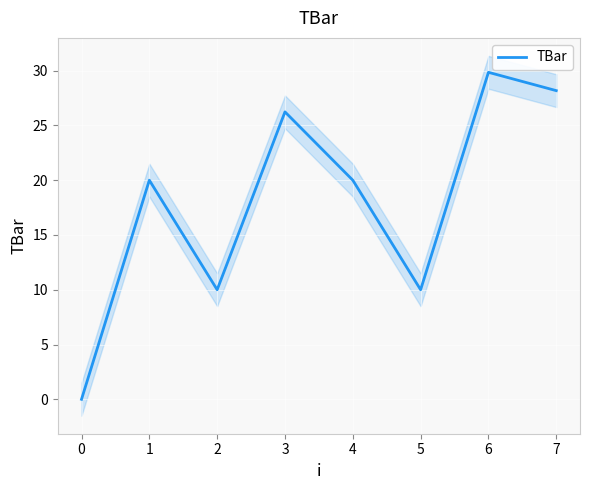

Reading right to left, list all the values displayed in this chart.

28.2	29.8	10.0	20.0	26.2	10.0	20.0	0.0